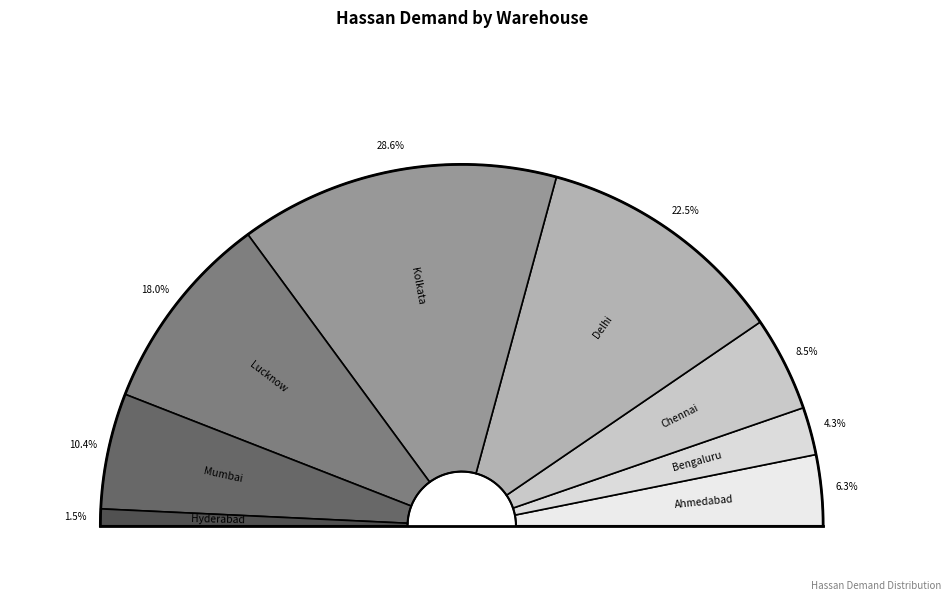

Combined, what portion of the pie is Chennai and Delhi?

31.0%